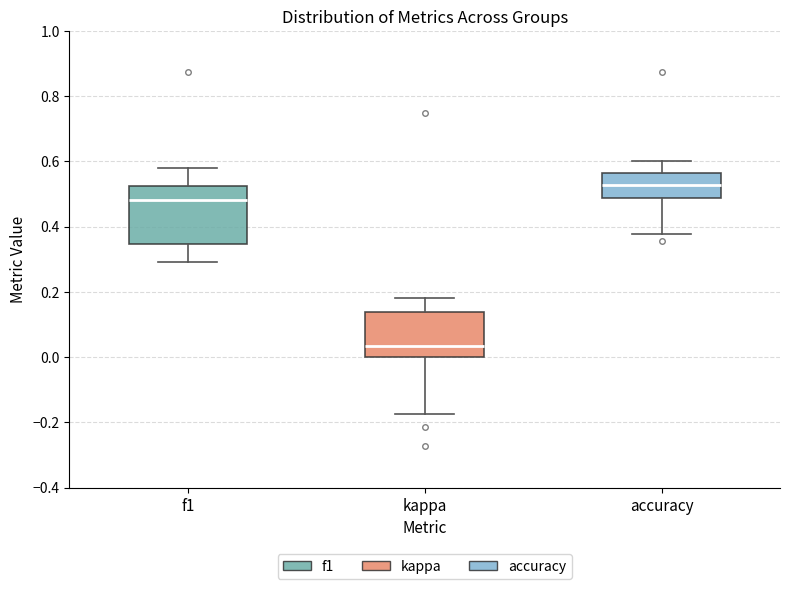

Reading left to right, transcribe this box plot: for each box, give where its median line is, the range the box spans, and where its two whiskers end, as read against the y-axis. The values are not printed on the chart, so give them approximately, as read against the axis.

f1: median 0.48, box 0.34 to 0.52, whiskers 0.30 to 0.58
kappa: median 0.04, box 0.00 to 0.14, whiskers -0.18 to 0.18
accuracy: median 0.52, box 0.48 to 0.56, whiskers 0.38 to 0.60